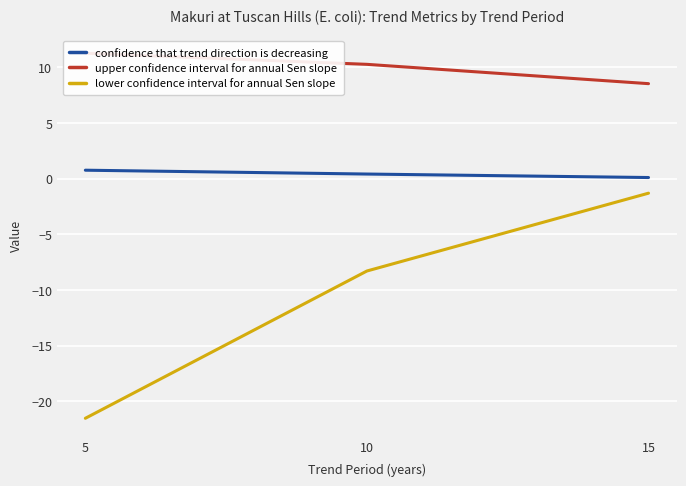

Count the number of data series in this chart.

3